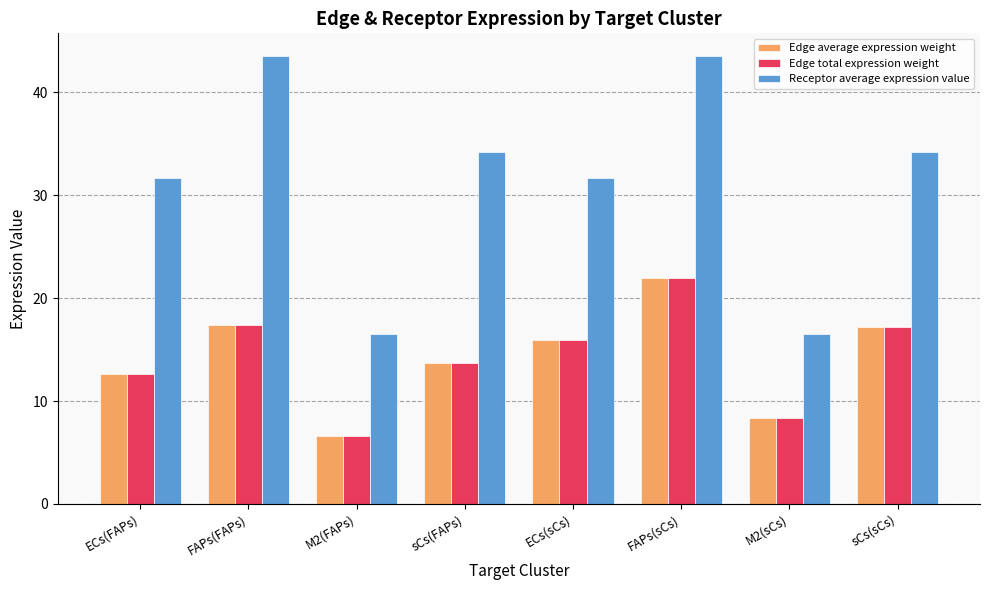

What are all the series names shown in the legend?

Edge average expression weight, Edge total expression weight, Receptor average expression value